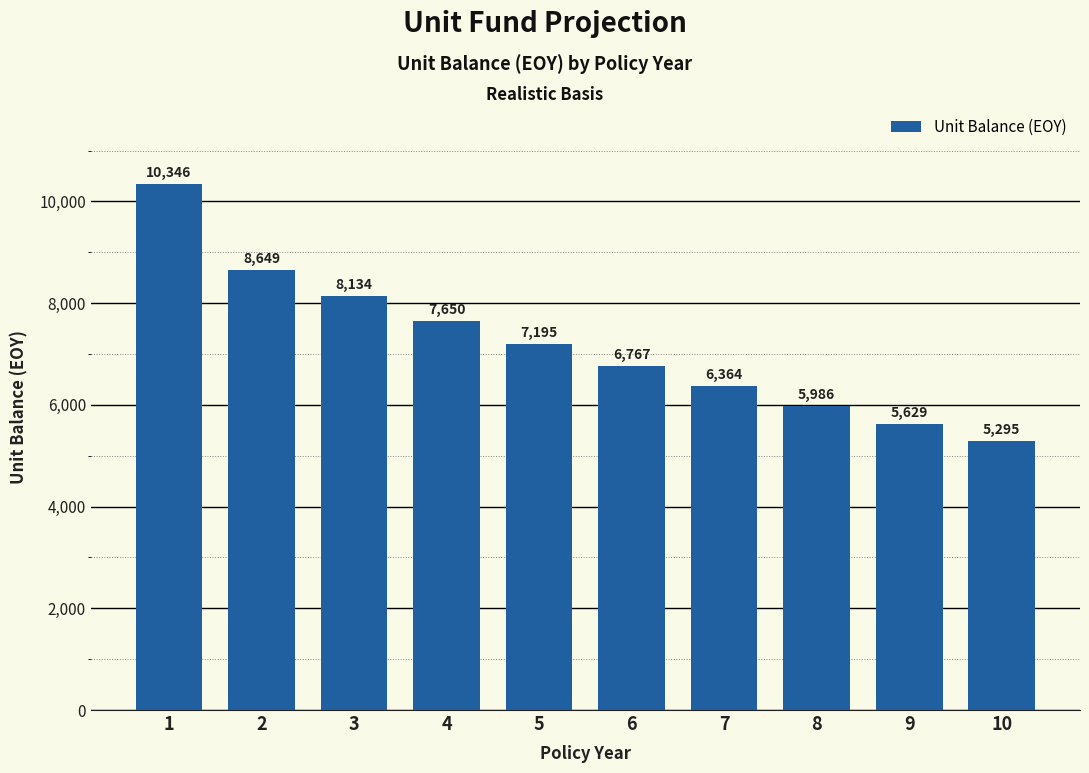

True or false: the data shows 3142.9 at 2.

False